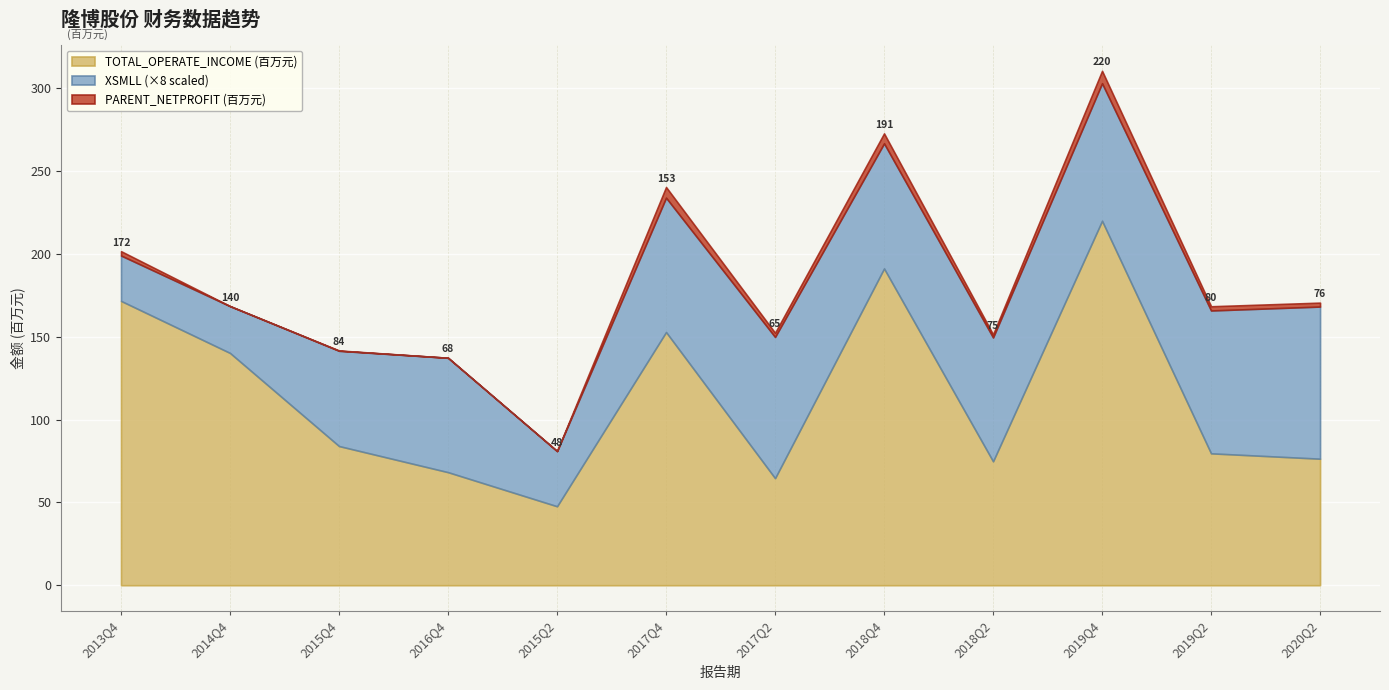

At how many categories does at least one series exceed 146056679?

4